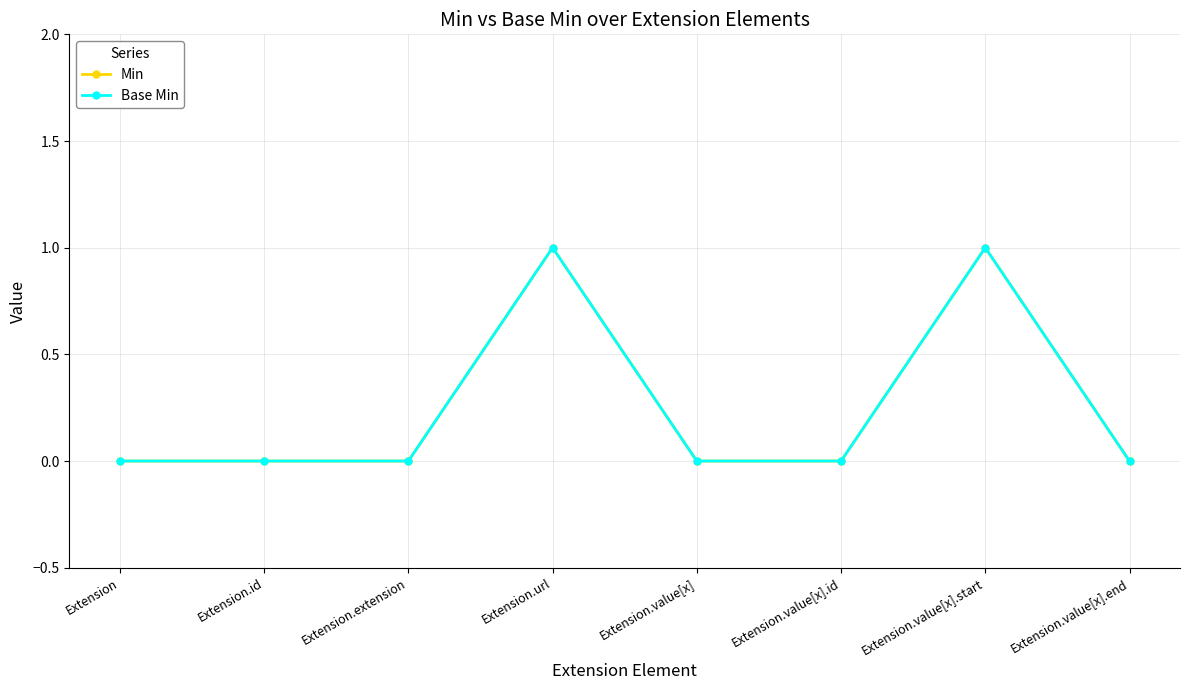

Does the chart display data point markers on the line(s)?

Yes